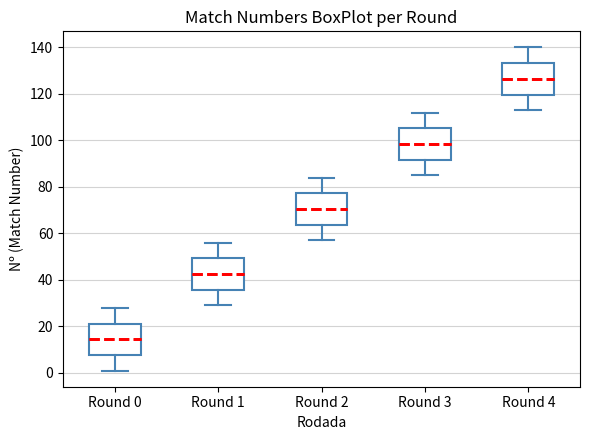

Which box has the lowest median line?

Round 0